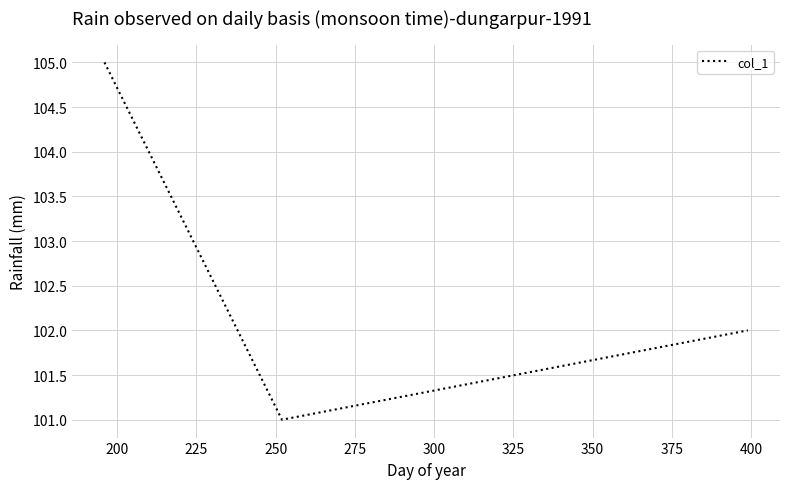

What is the sum of all values?

308